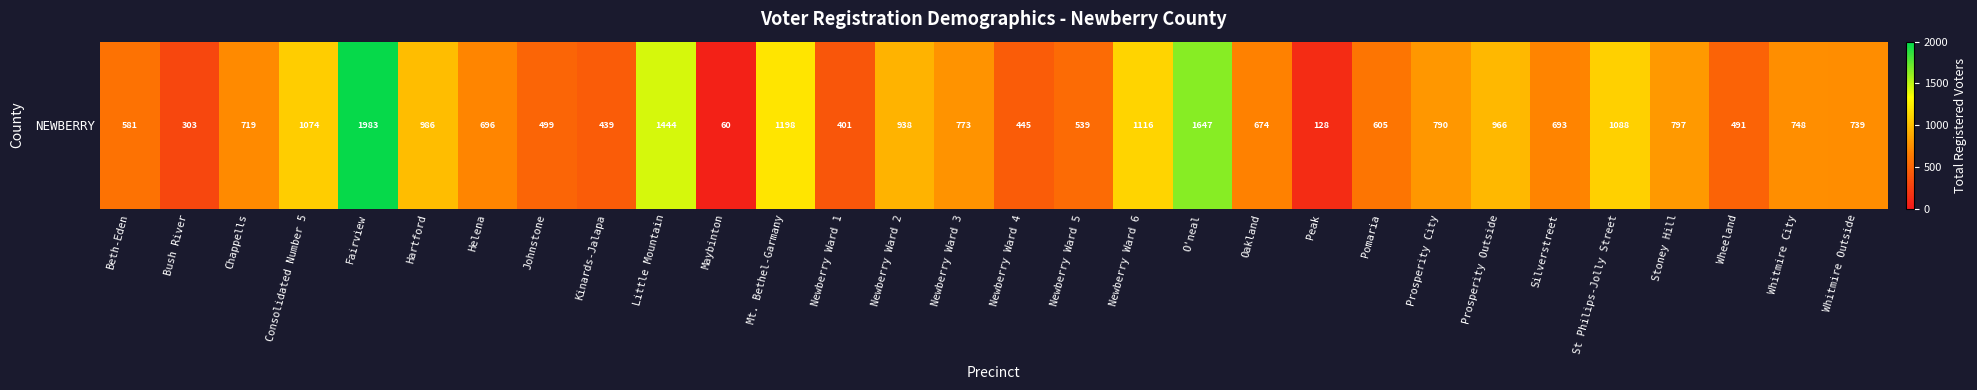

Reading right to left, list all the values displayed in this chart.

739	748	491	797	1088	693	966	790	605	128	674	1647	1116	539	445	773	938	401	1198	60	1444	439	499	696	986	1983	1074	719	303	581